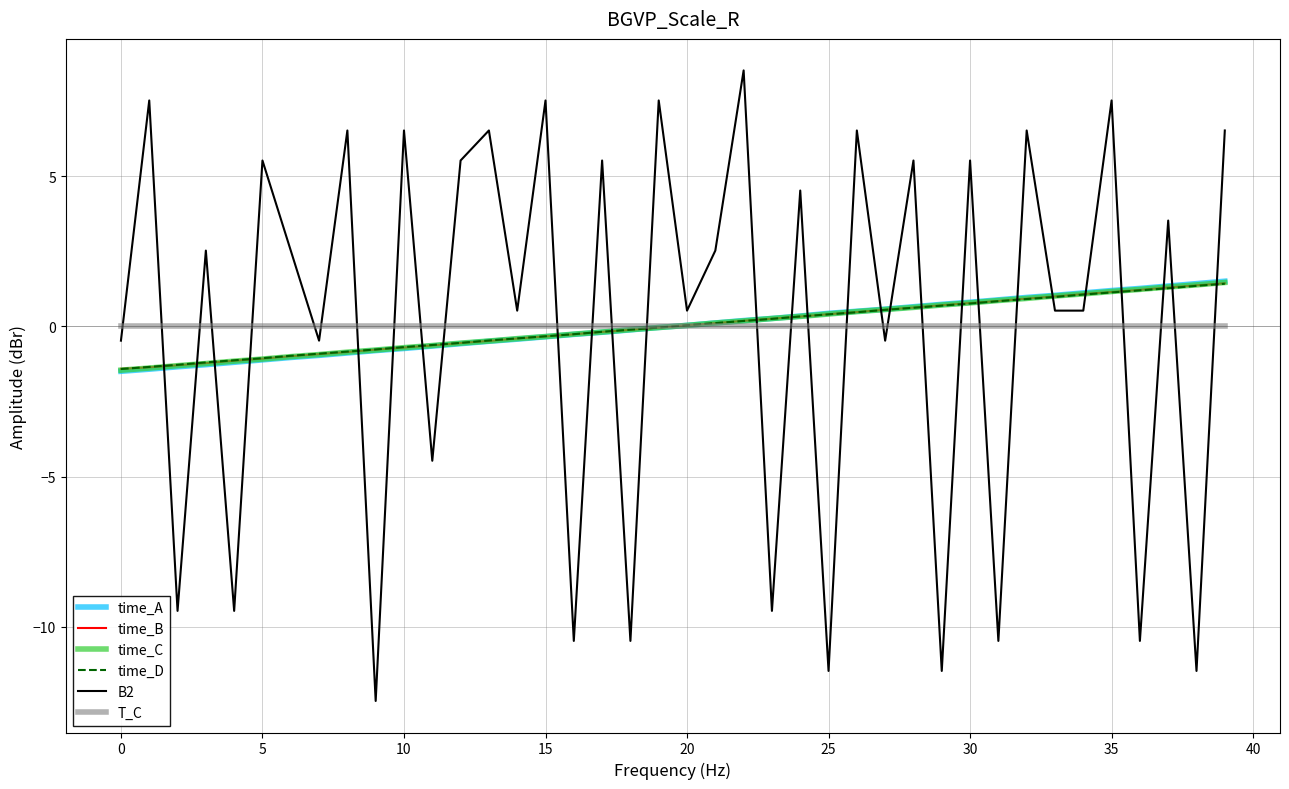

Which series has the largest range (max minus min)?

B2